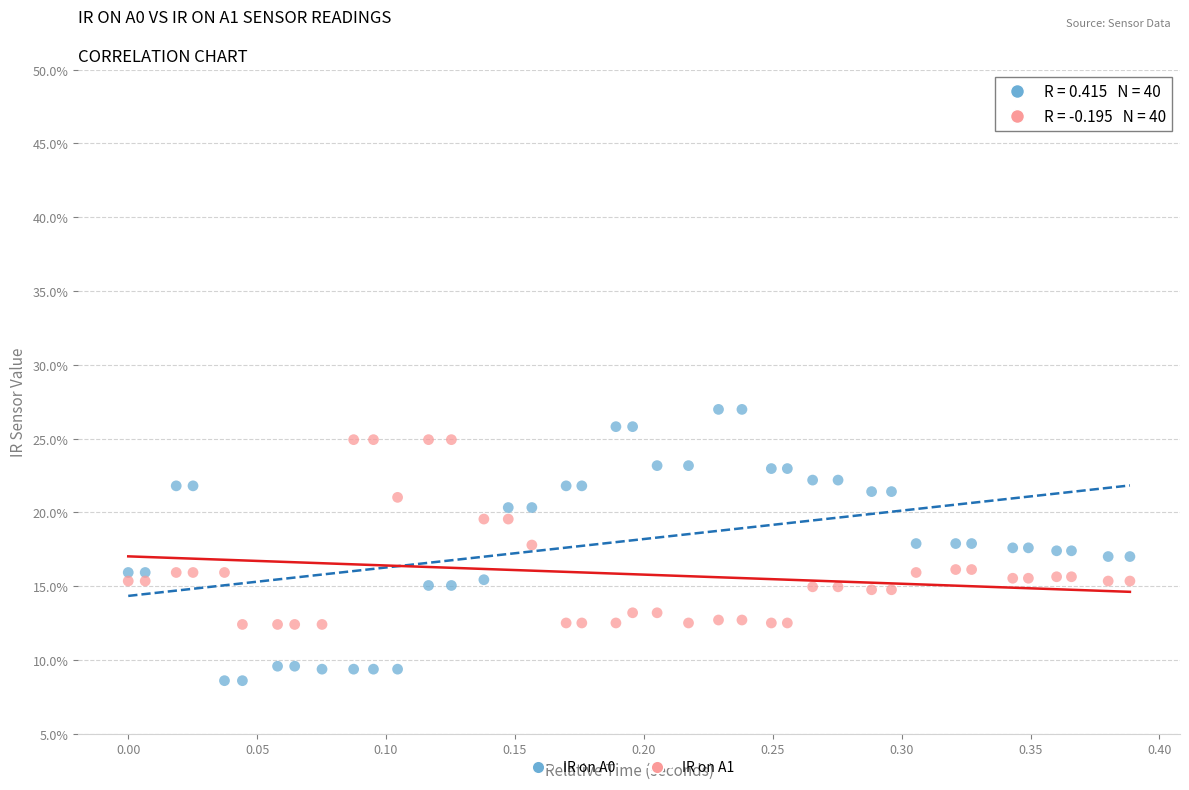

Which series reaches the minimum Y coordinate?

IR on A0